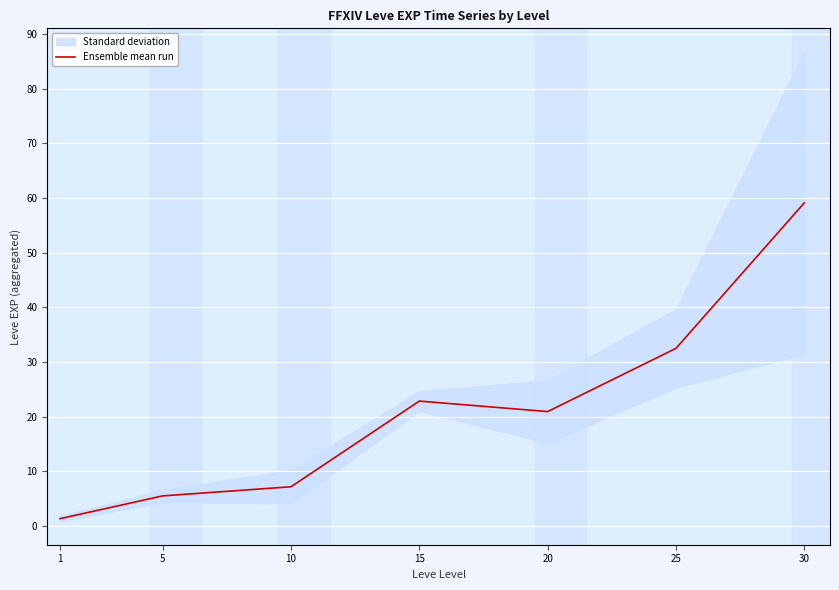

What is the sum of all values?

149.4